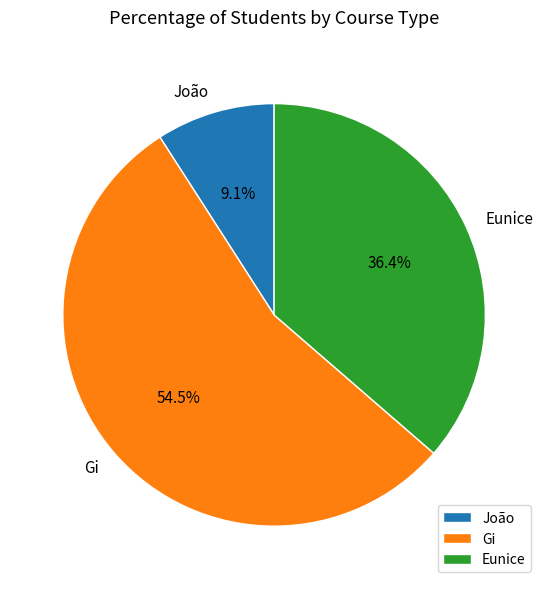

Is it true that Gi is 69% of the pie?

False